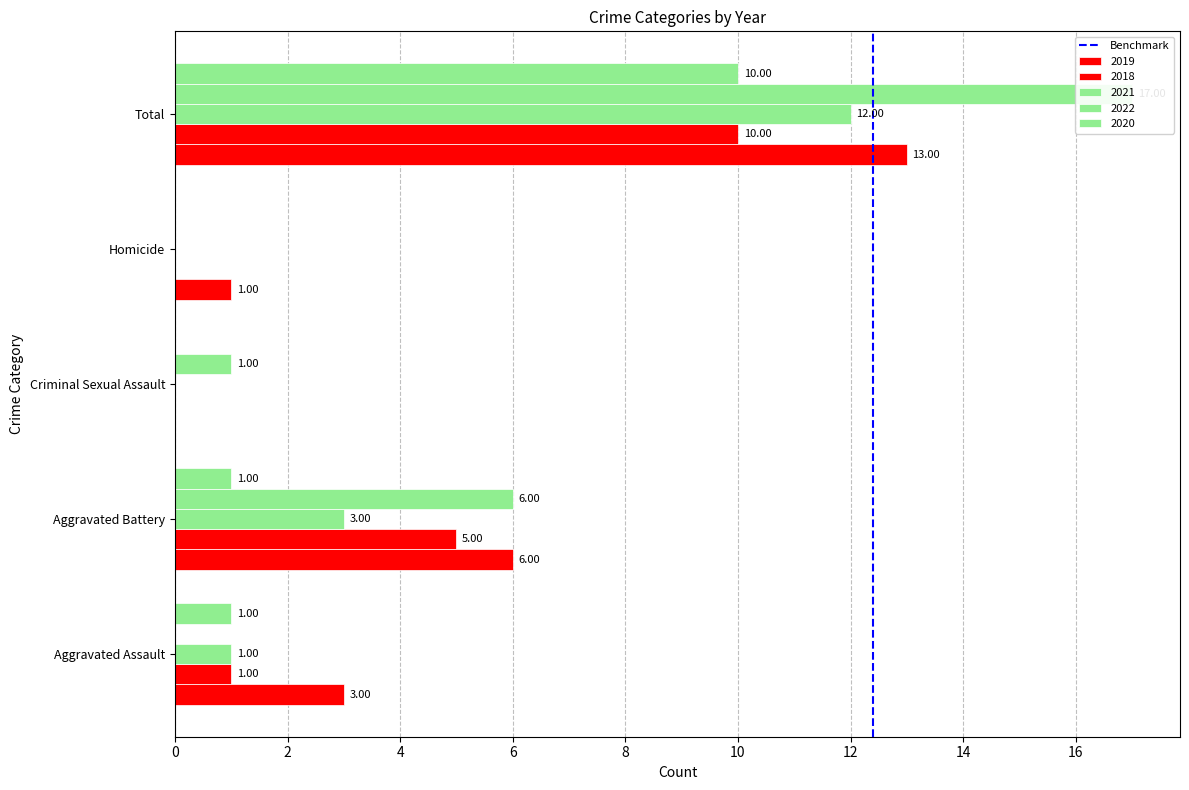

What is the change in value from 0 to 2?

+1